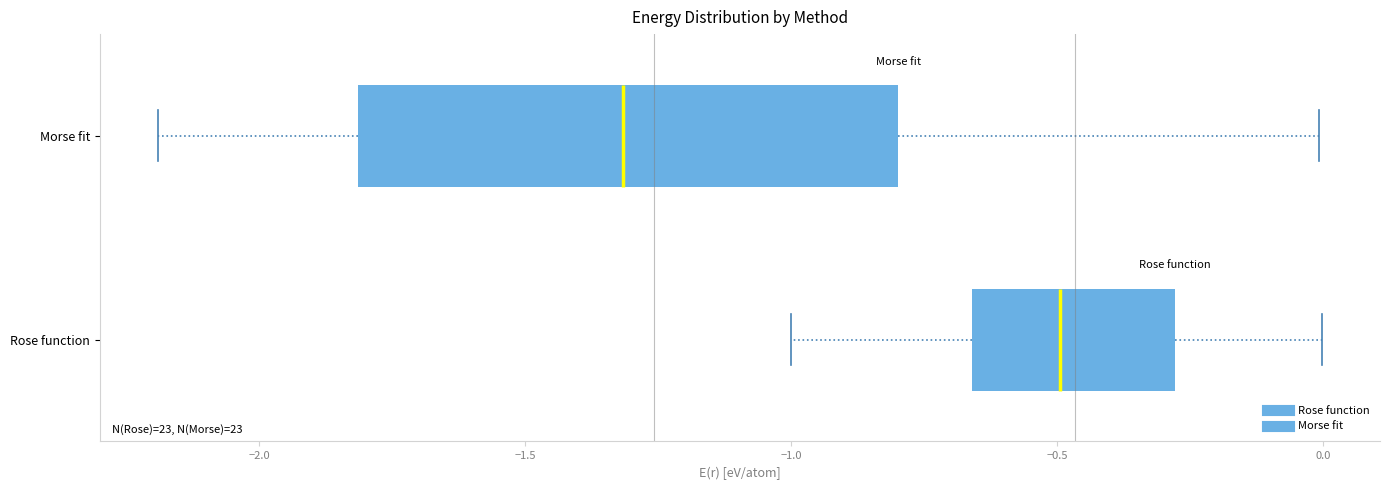

Where does the right whisker of the box for Morse fit end on the x-axis? The values are not printed on the chart, so give them approximately, as read against the axis.

0.00